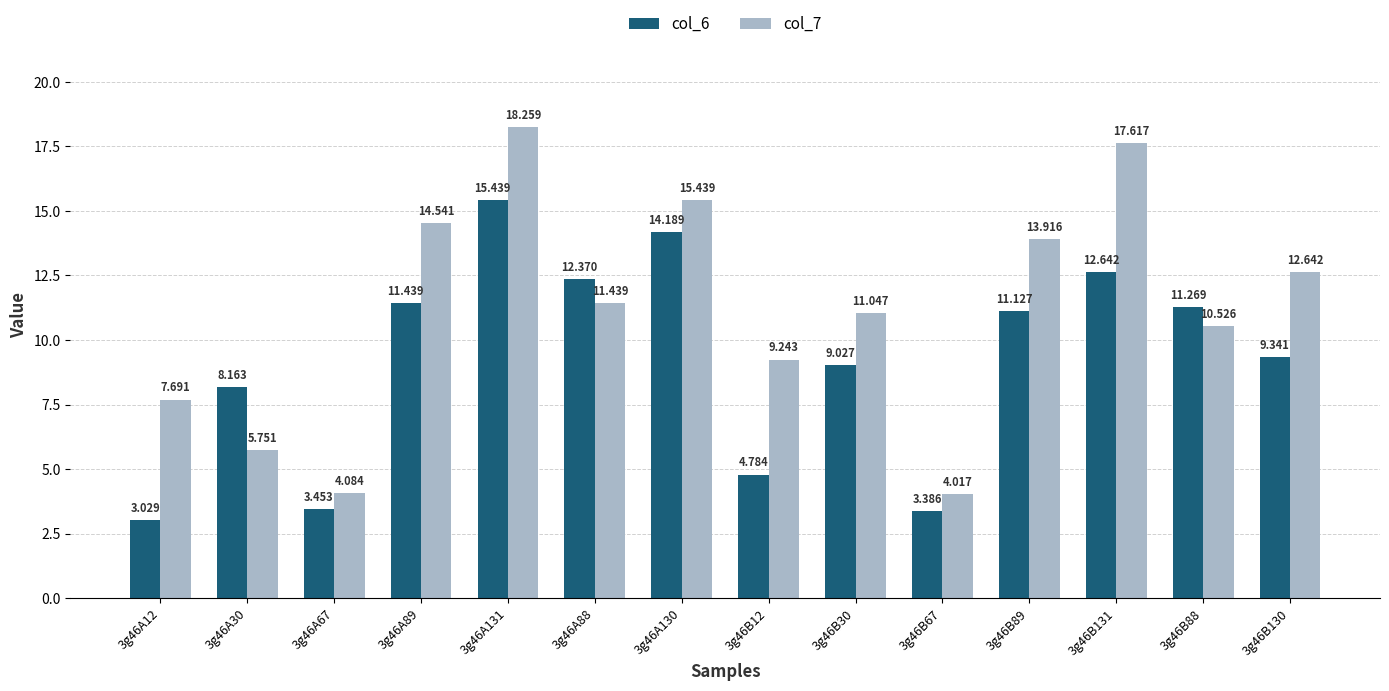

What is the label of the 11th bar from the left?

3g46B89